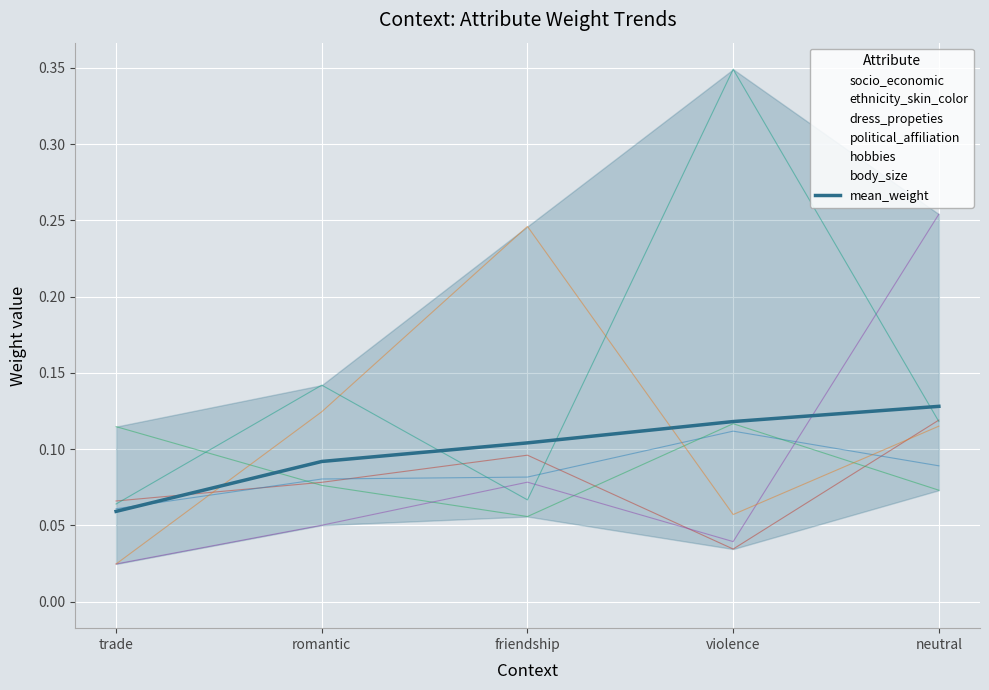

Between neutral and friendship, which is larger?

neutral